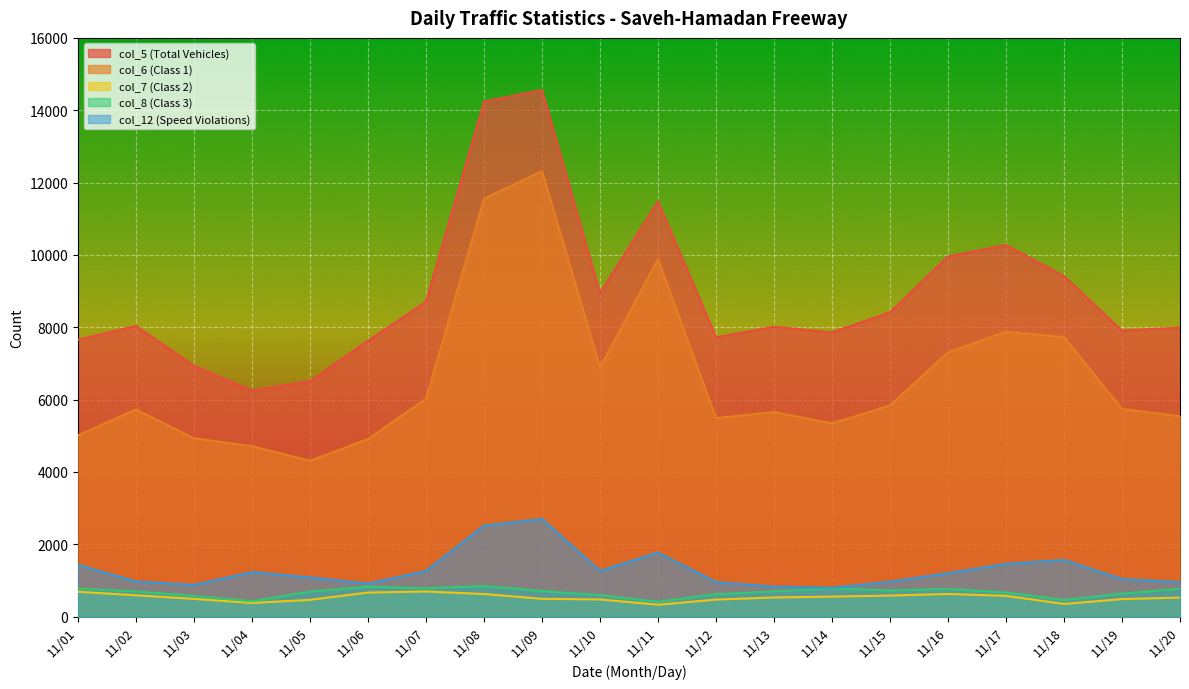

Reading right to left, extract all data points from this chart.

col_5 (Total Vehicles): 11/20=7986	11/19=7906	11/18=9412	11/17=10274	11/16=9953	11/15=8411	11/14=7856	11/13=8012	11/12=7718	11/11=11483	11/10=8942	11/09=14557	11/08=14241	11/07=8705	11/06=7624	11/05=6509	11/04=6249	11/03=6930	11/02=8037	11/01=7651
col_6 (Class 1): 11/20=5538	11/19=5739	11/18=7728	11/17=7875	11/16=7306	11/15=5837	11/14=5341	11/13=5653	11/12=5488	11/11=9883	11/10=6884	11/09=12317	11/08=11553	11/07=6022	11/06=4908	11/05=4307	11/04=4709	11/03=4929	11/02=5724	11/01=5012
col_7 (Class 2): 11/20=525	11/19=482	11/18=348	11/17=572	11/16=624	11/15=580	11/14=551	11/13=528	11/12=468	11/11=327	11/10=473	11/09=490	11/08=622	11/07=693	11/06=663	11/05=461	11/04=376	11/03=488	11/02=587	11/01=686
col_8 (Class 3): 11/20=768	11/19=633	11/18=455	11/17=667	11/16=761	11/15=722	11/14=774	11/13=695	11/12=618	11/11=409	11/10=590	11/09=706	11/08=841	11/07=781	11/06=826	11/05=689	11/04=424	11/03=572	11/02=693	11/01=770
col_12 (Speed Violations): 11/20=953	11/19=1036	11/18=1564	11/17=1455	11/16=1198	11/15=962	11/14=795	11/13=826	11/12=950	11/11=1767	11/10=1260	11/09=2698	11/08=2513	11/07=1259	11/06=909	11/05=1080	11/04=1229	11/03=874	11/02=968	11/01=1428